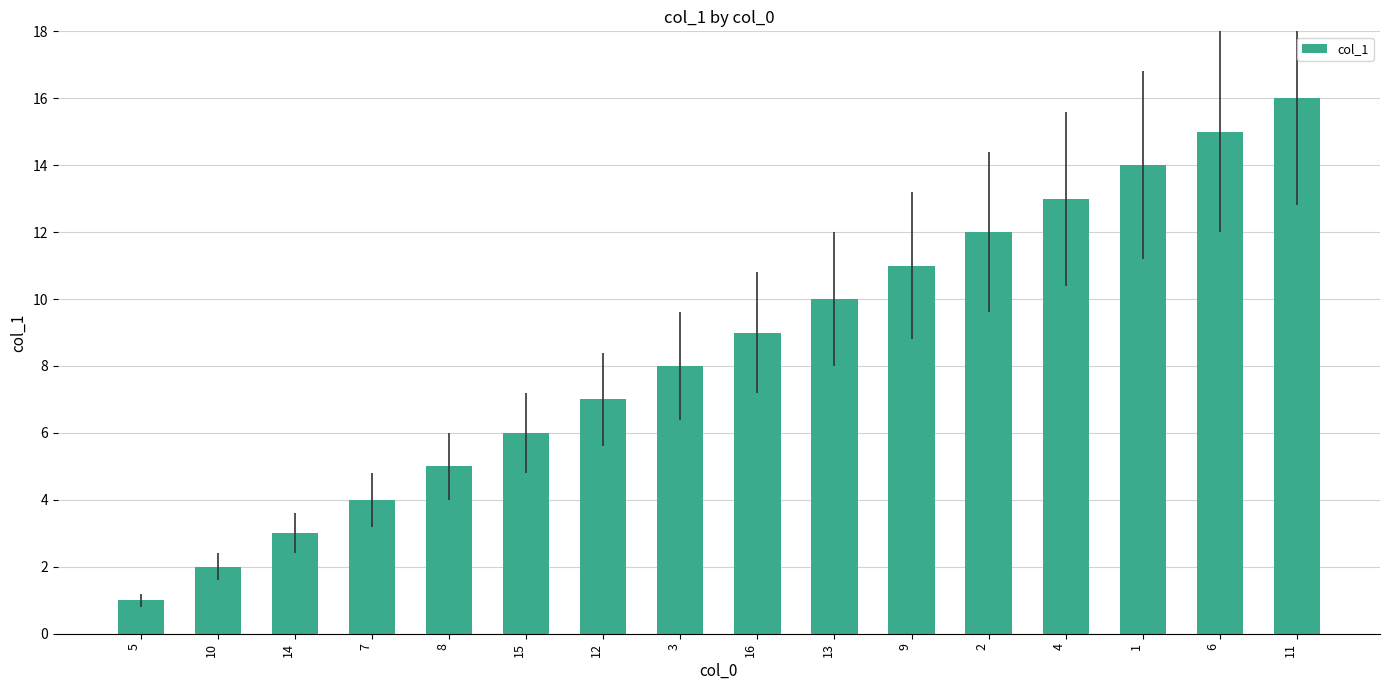

Reading left to right, extract all data points from this chart.

5=1	10=2	14=3	7=4	8=5	15=6	12=7	3=8	16=9	13=10	9=11	2=12	4=13	1=14	6=15	11=16